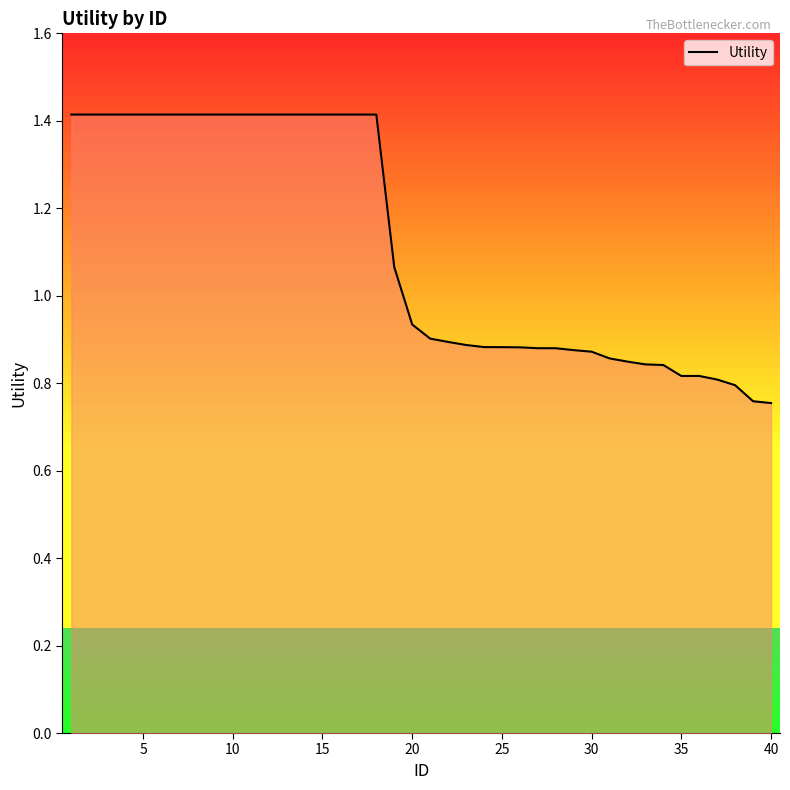

What is the sum of all values?

44.4